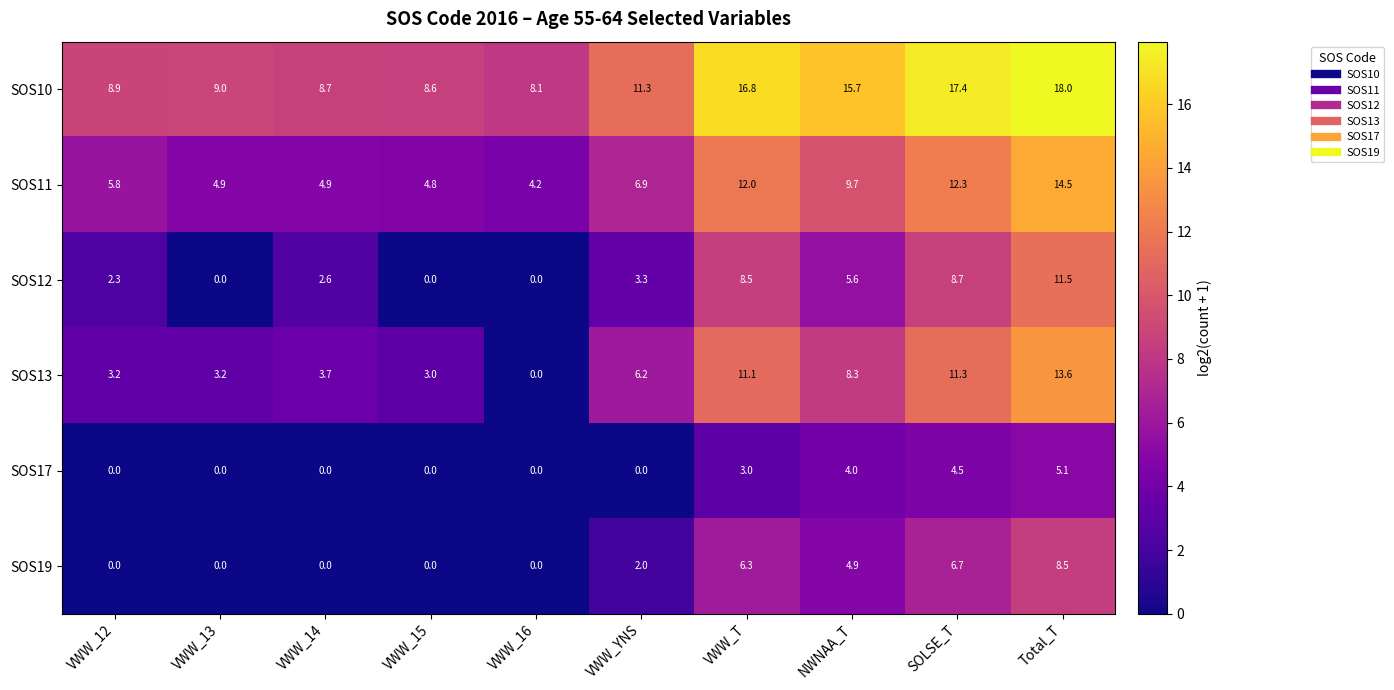

At which label does SOS10 reach its peak?

Total_T